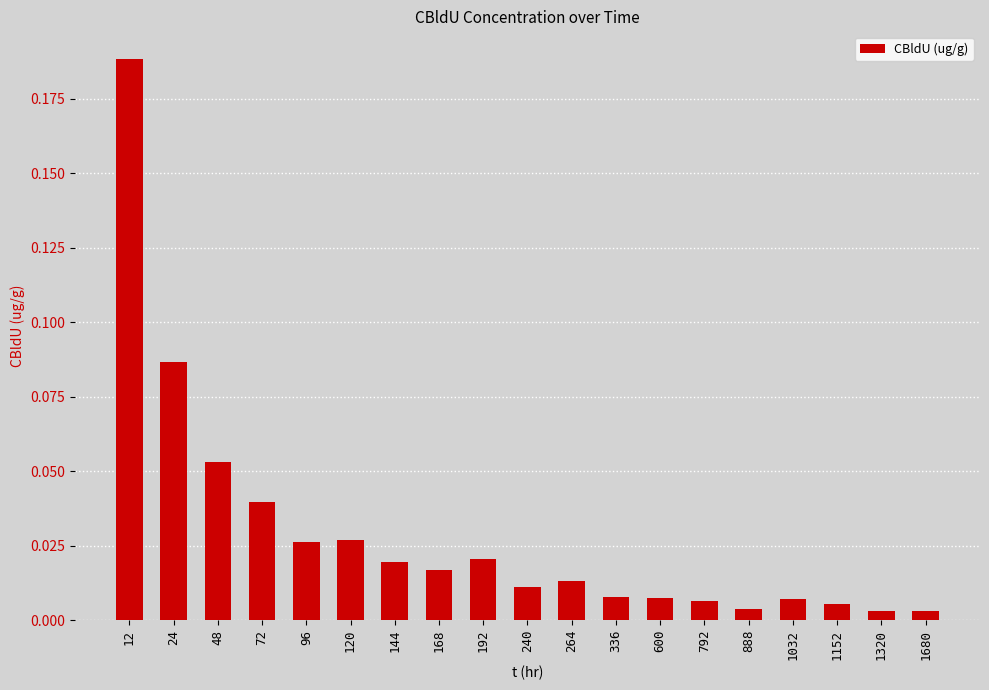

Which has a higher value, 240 or 96?

96